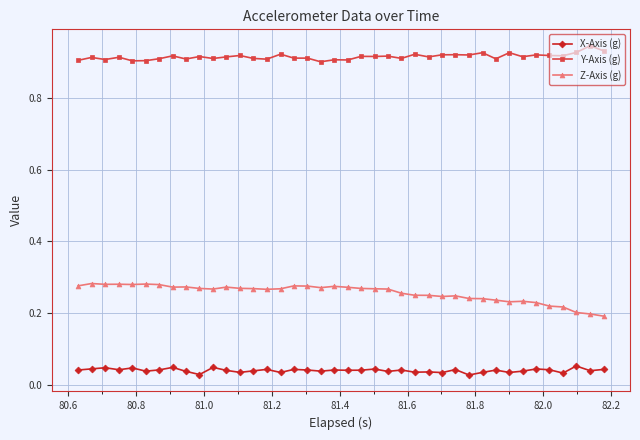

At how many categories does at least one series exceed 0?

40